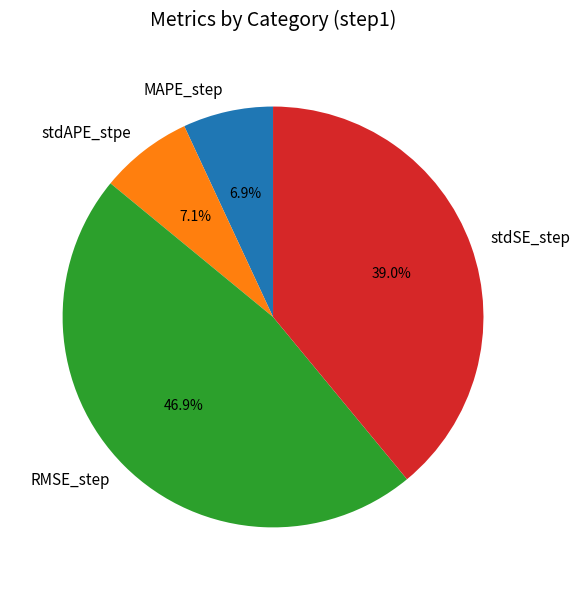

What is the largest slice in the pie chart?

RMSE_step